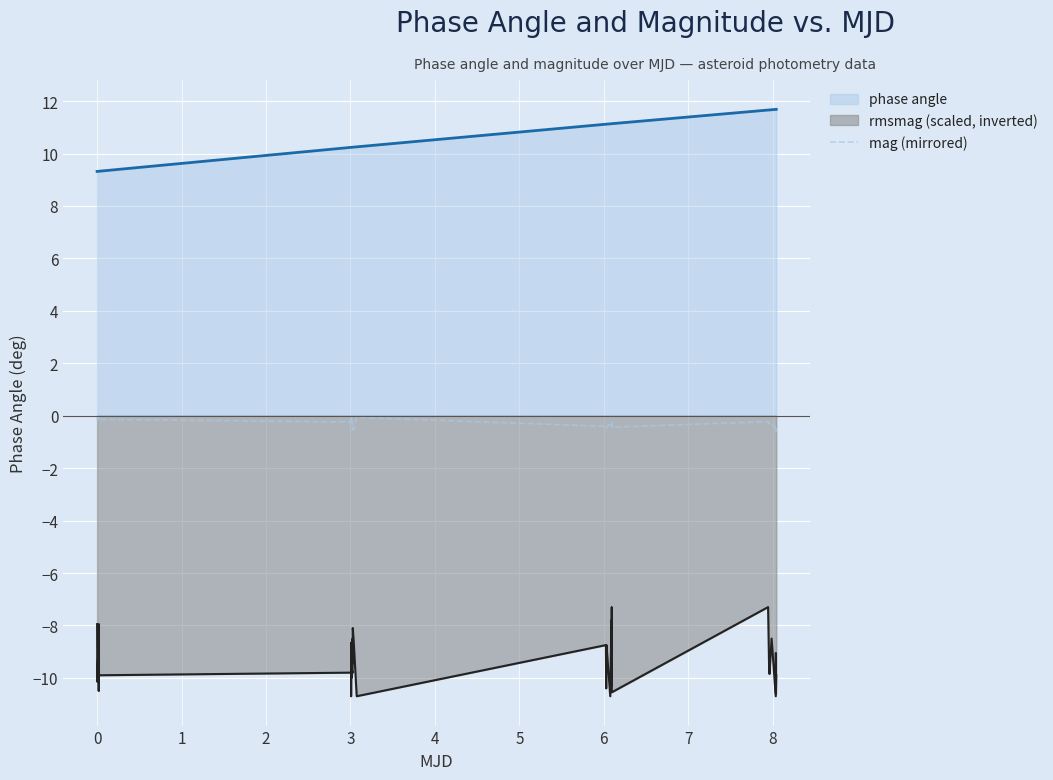

What is the difference between the second highest and second lowest values?

0.5